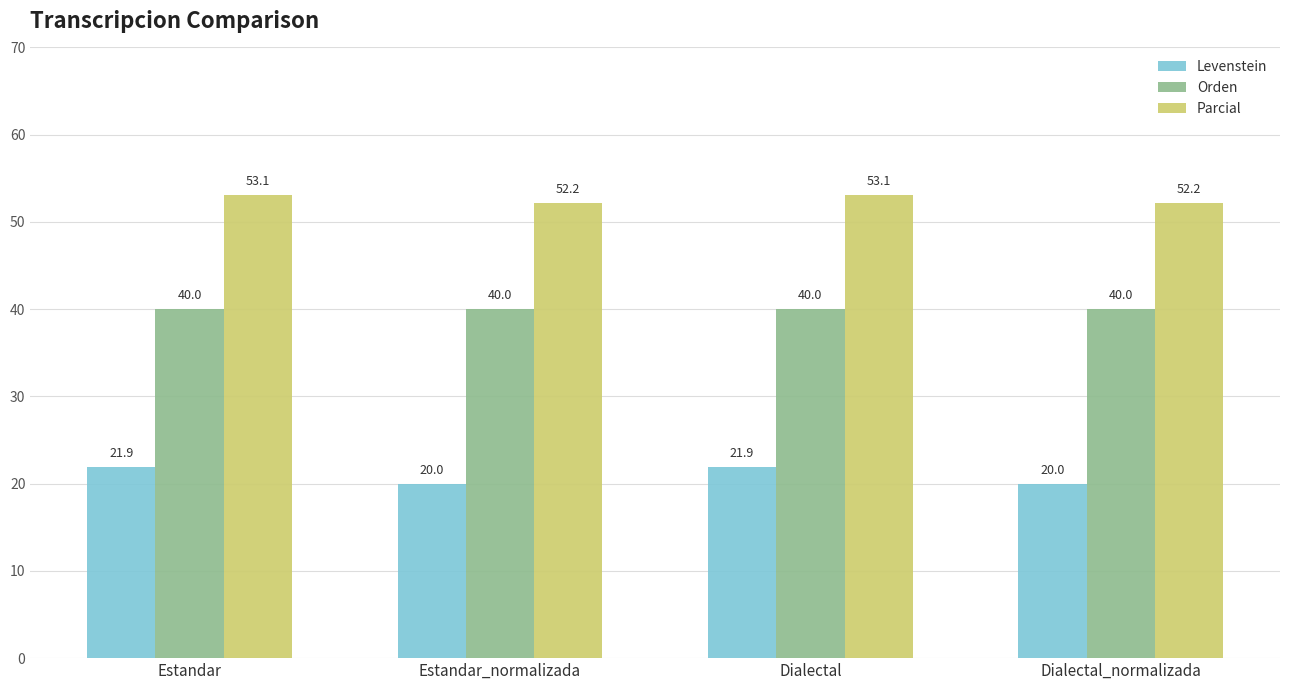

What is the minimum value shown in the chart?

20.0